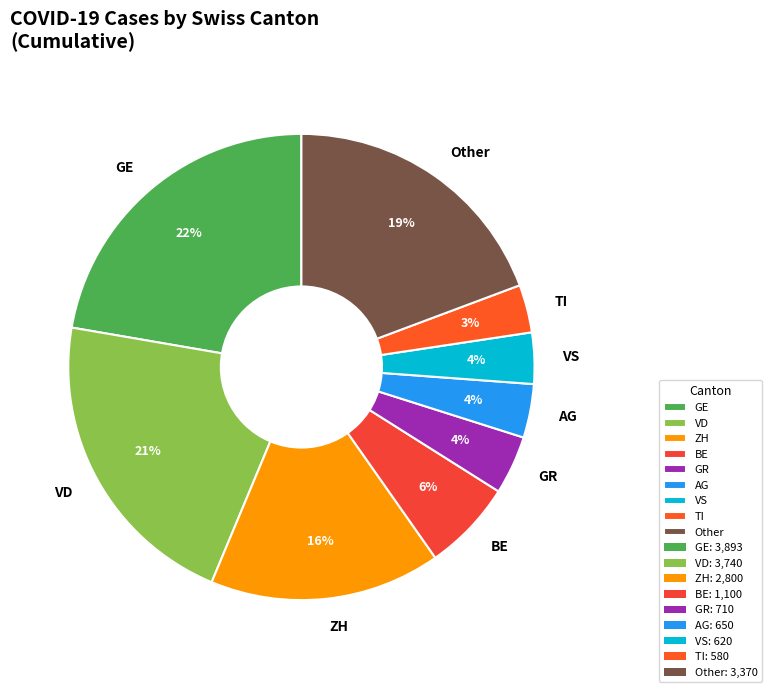

Is there a majority slice in this chart?

No